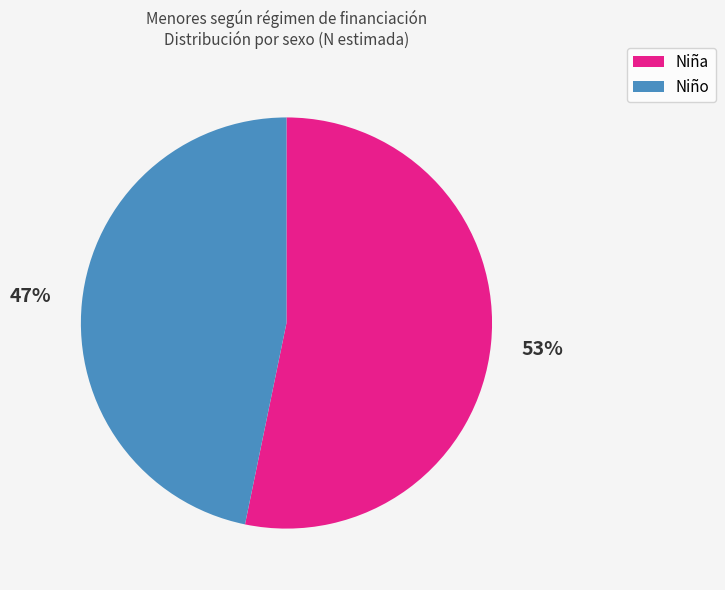

To the nearest percent, what is the difference between the largest and smallest slice percentages?

6%